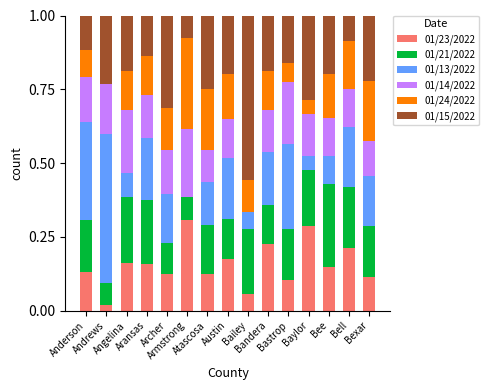

What is the label of the 6th bar from the left?

Armstrong